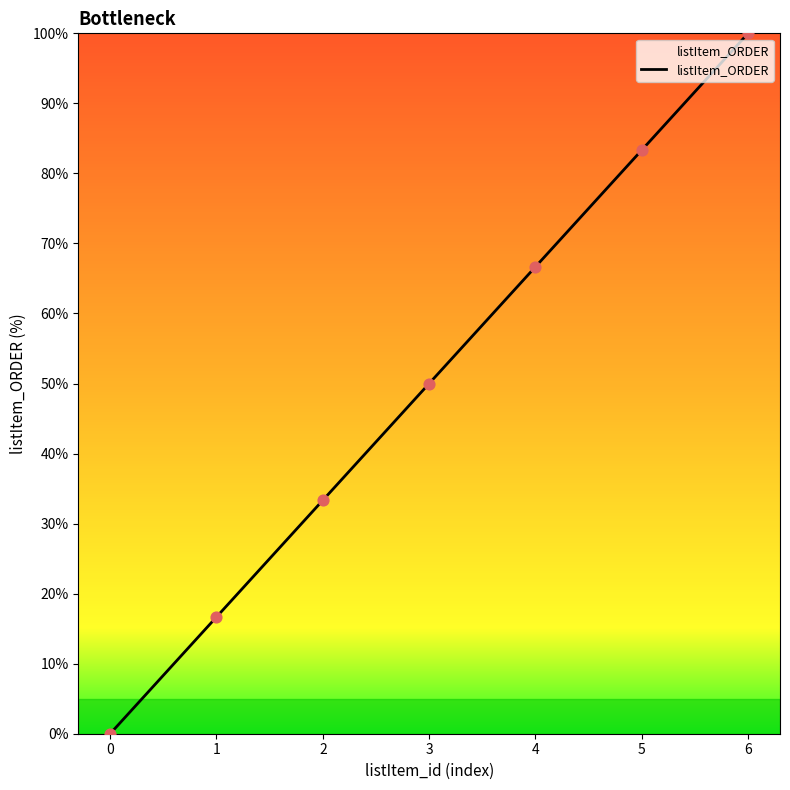

Between 3 and 0, which is larger?

3